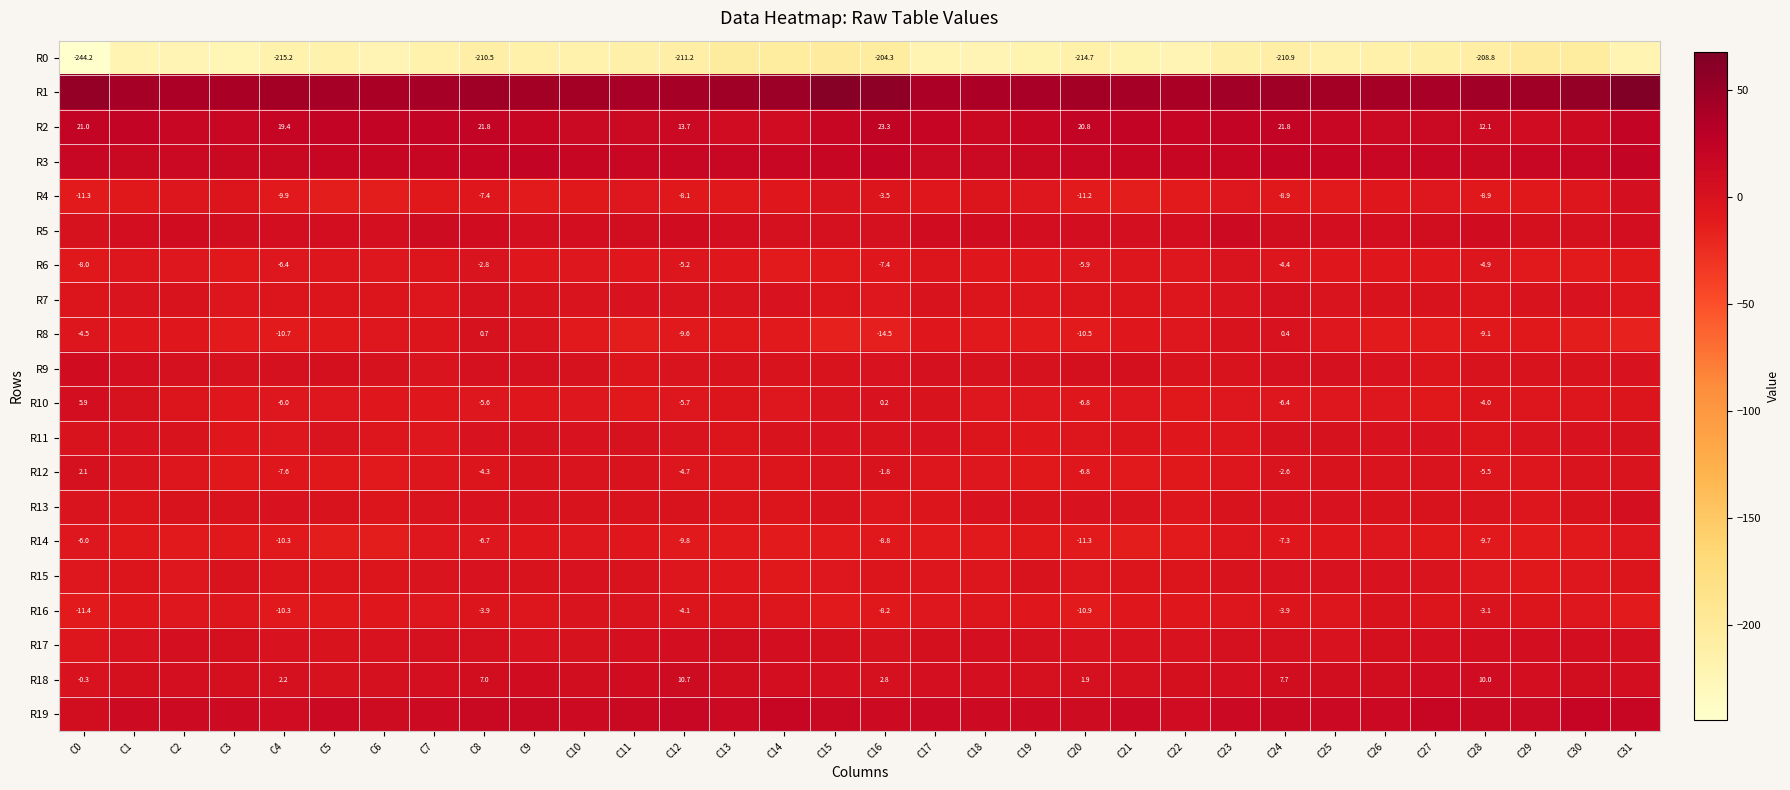

What is the minimum value for R10?

-8.5